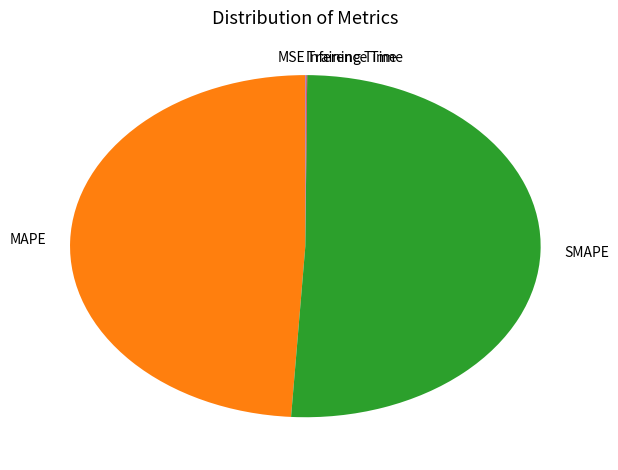

Which category accounts for the majority?

SMAPE